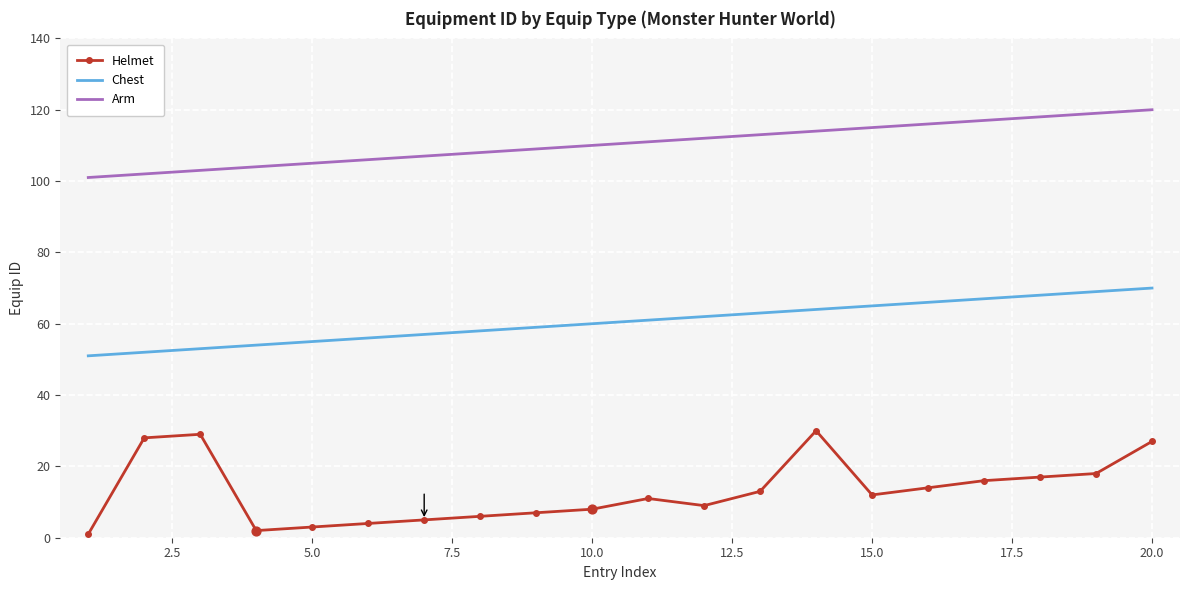

Which series has the largest total across all categories?

Arm